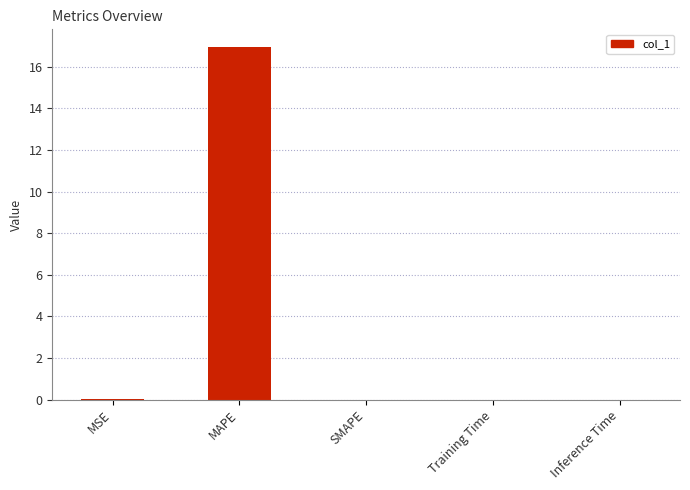

Between MAPE and MSE, which is larger?

MAPE